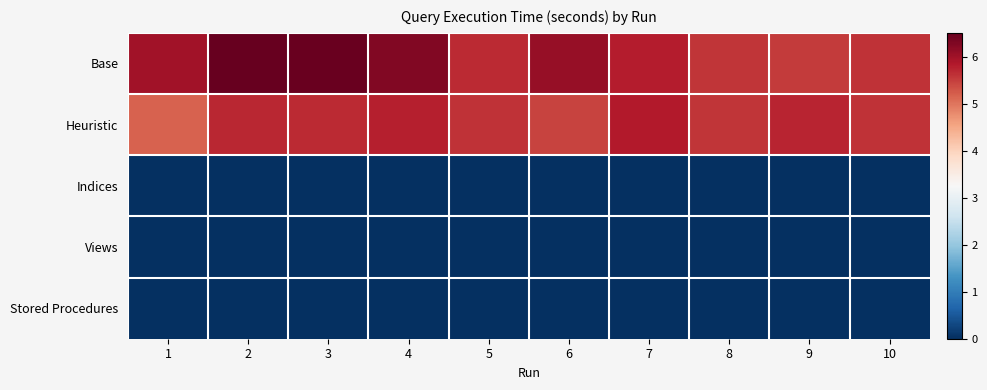

Reading left to right, what are all the values shown in this chart?

Base: 1=6.0	2=6.5	3=6.5	4=6.3	5=5.7	6=6.1	7=5.8	8=5.6	9=5.5	10=5.6
Heuristic: 1=5.2	2=5.7	3=5.7	4=5.8	5=5.6	6=5.5	7=5.8	8=5.6	9=5.7	10=5.6
Indices: 1=0.0	2=0.0	3=0.0	4=0.0	5=0.0	6=0.0	7=0.0	8=0.0	9=0.0	10=0.0
Views: 1=0.0	2=0.0	3=0.0	4=0.0	5=0.0	6=0.0	7=0.0	8=0.0	9=0.0	10=0.0
Stored Procedures: 1=0.0	2=0.0	3=0.0	4=0.0	5=0.0	6=0.0	7=0.0	8=0.0	9=0.0	10=0.0